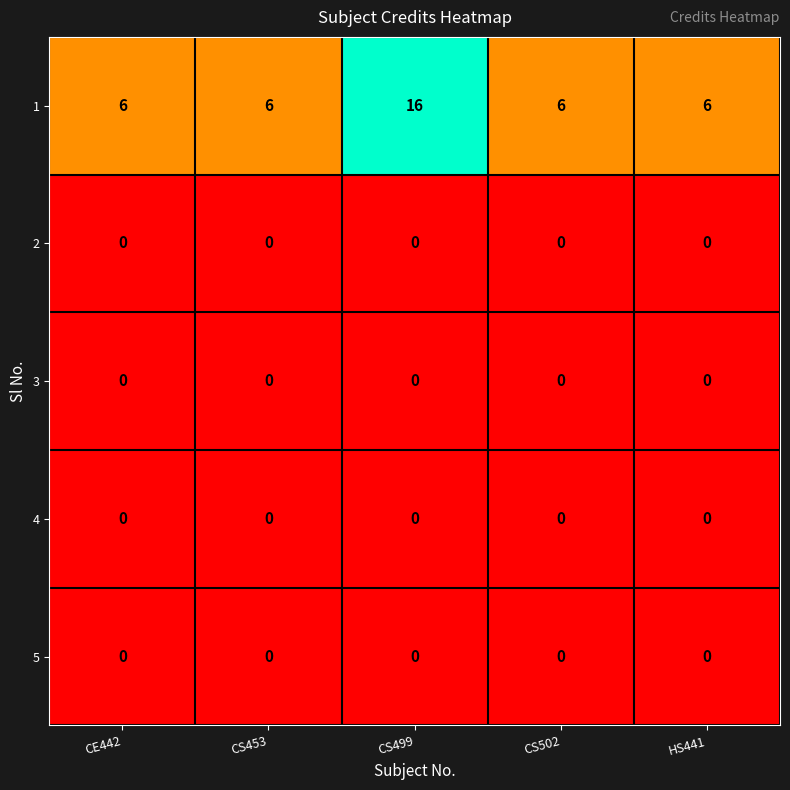

What is the maximum value shown in the chart?

16